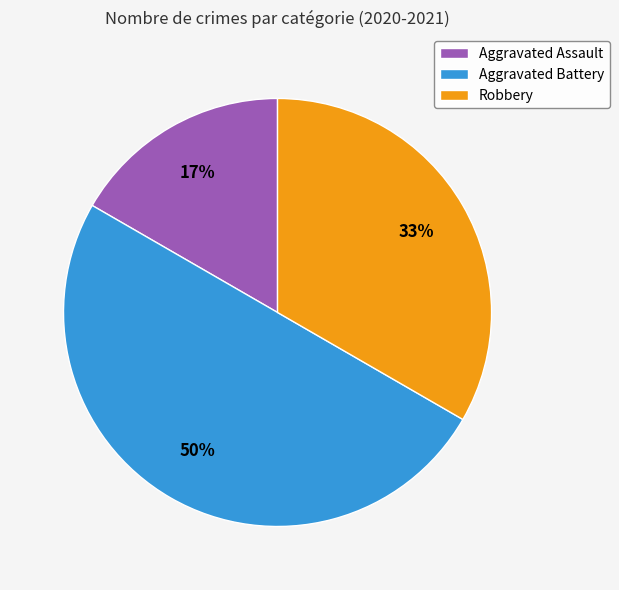

To the nearest percent, what is the average slice percentage?

33%